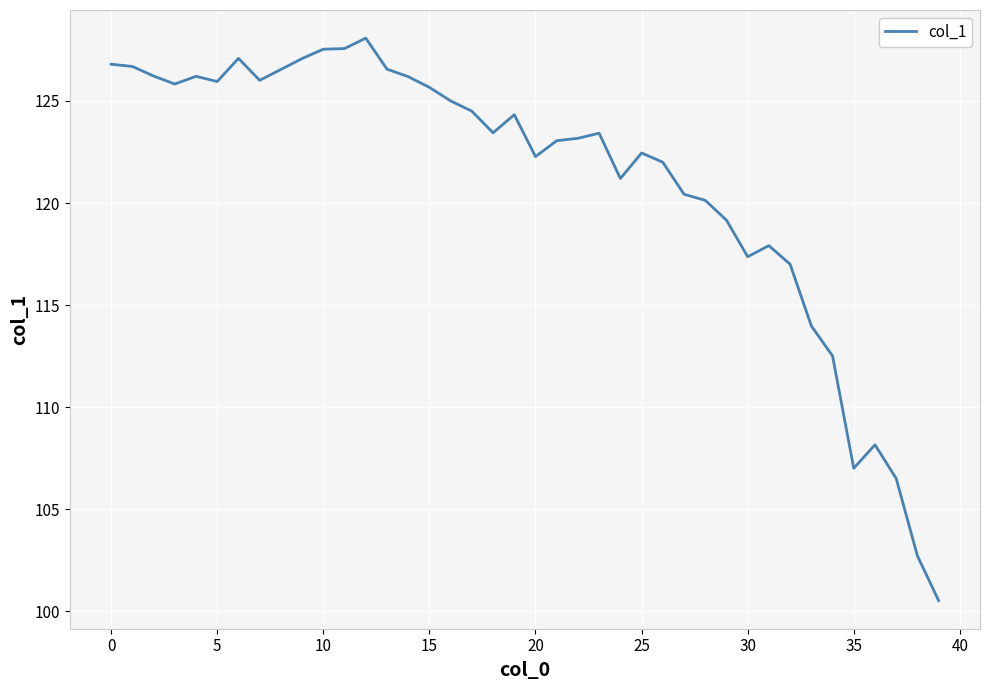

How many categories are shown in the chart?

40